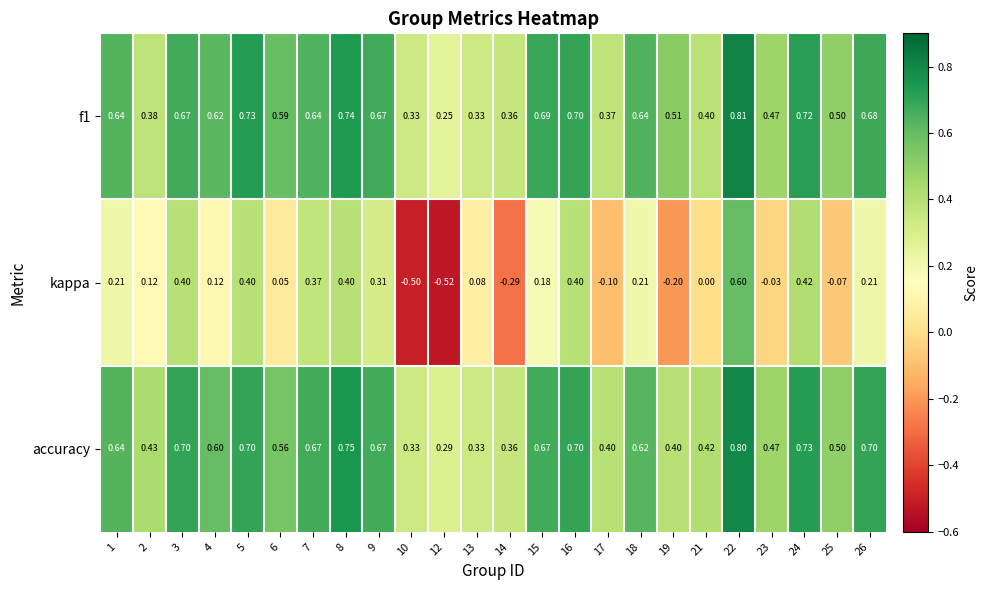

At how many categories does at least one series exceed 0?

24